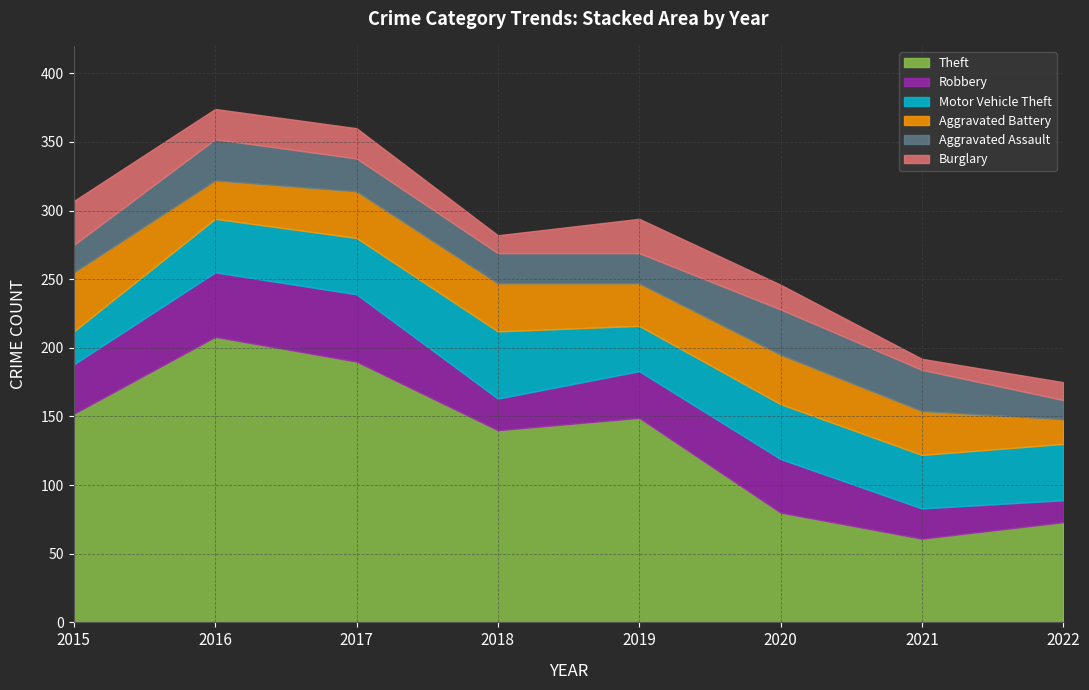

True or false: Burglary and Robbery cross at least once.

False